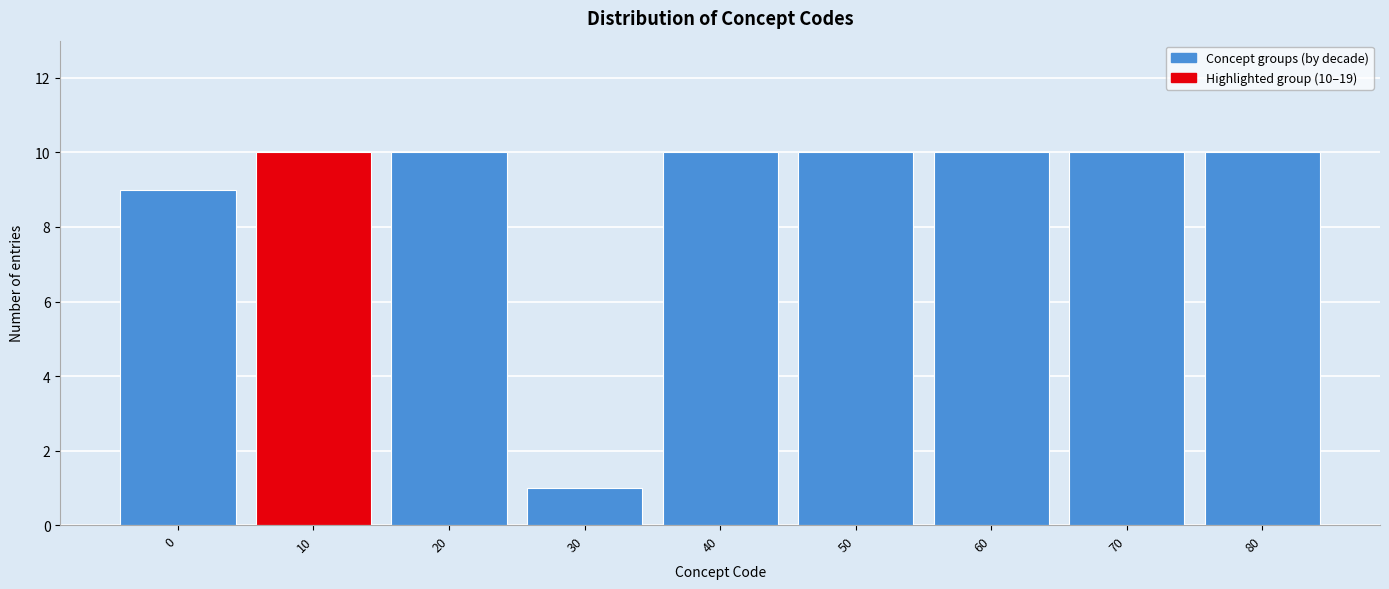

Reading left to right, extract all data points from this chart.

0=9	10=10	20=10	30=1	40=10	50=10	60=10	70=10	80=10